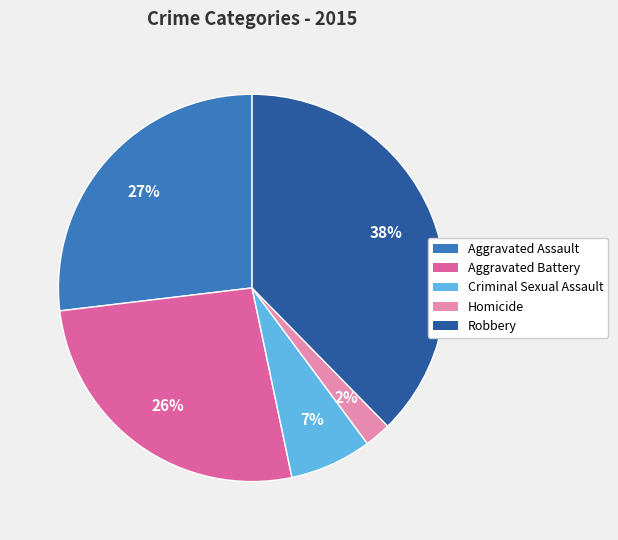

Does Robbery account for over 50% of the chart?

No